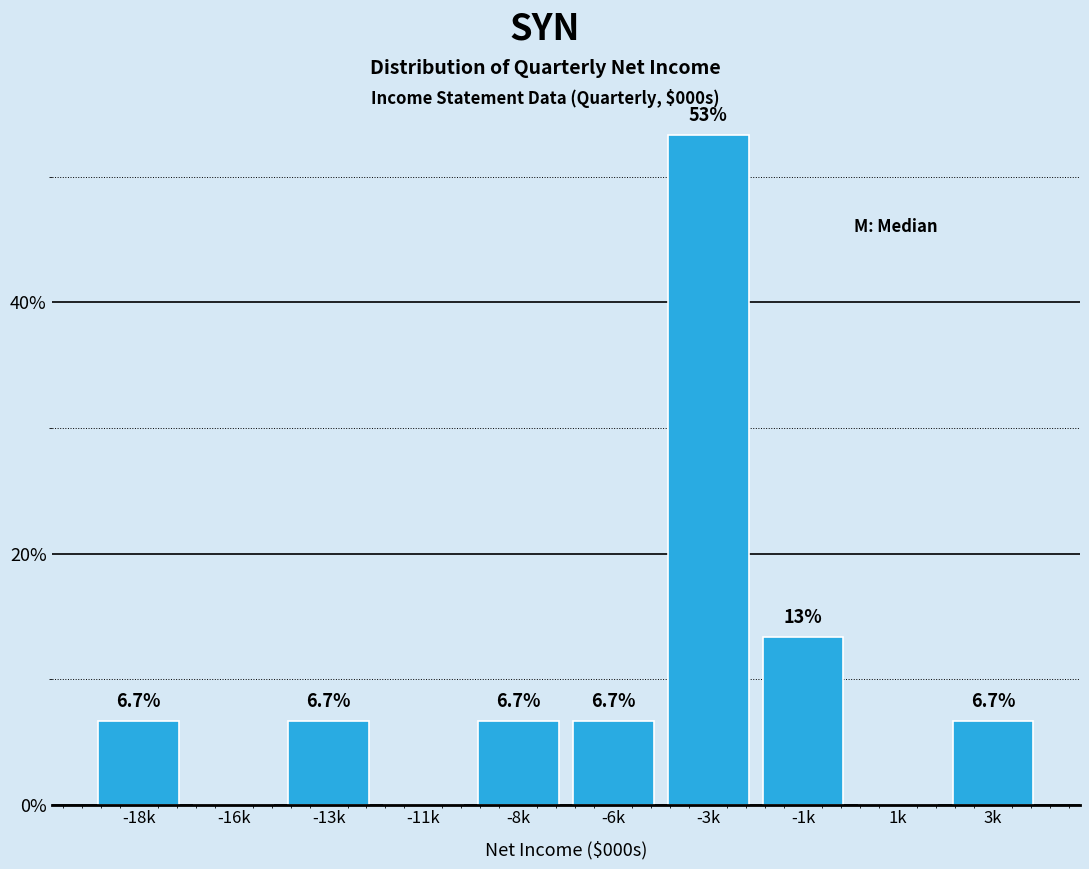

Reading left to right, what are all the values shown in this chart?

-18k=6.7	-16k=0.0	-13k=6.7	-11k=0.0	-8k=6.7	-6k=6.7	-3k=53.3	-1k=13.3	1k=0.0	3k=6.7